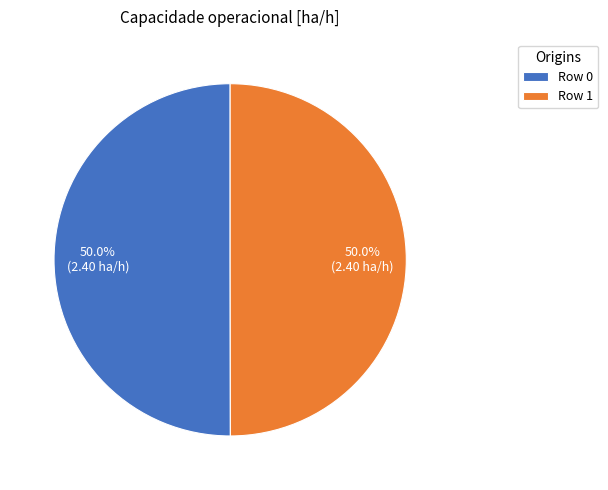

Combined, what portion of the pie is Row 0 and Row 1?

100.0%